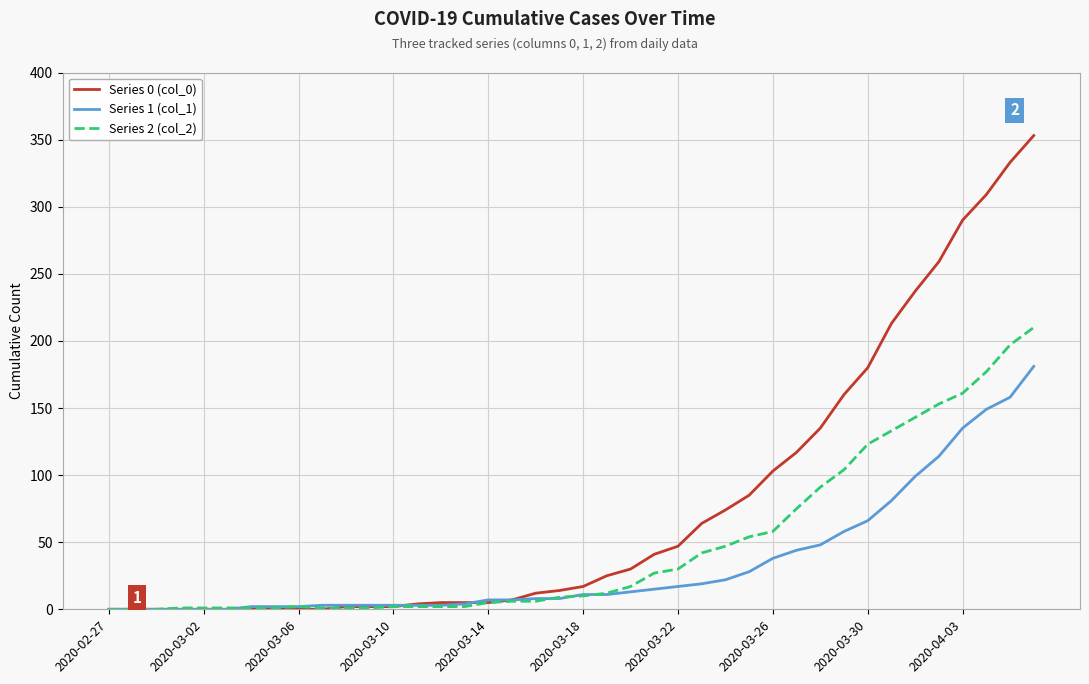

Which series has the largest total across all categories?

Series 0 (col_0)